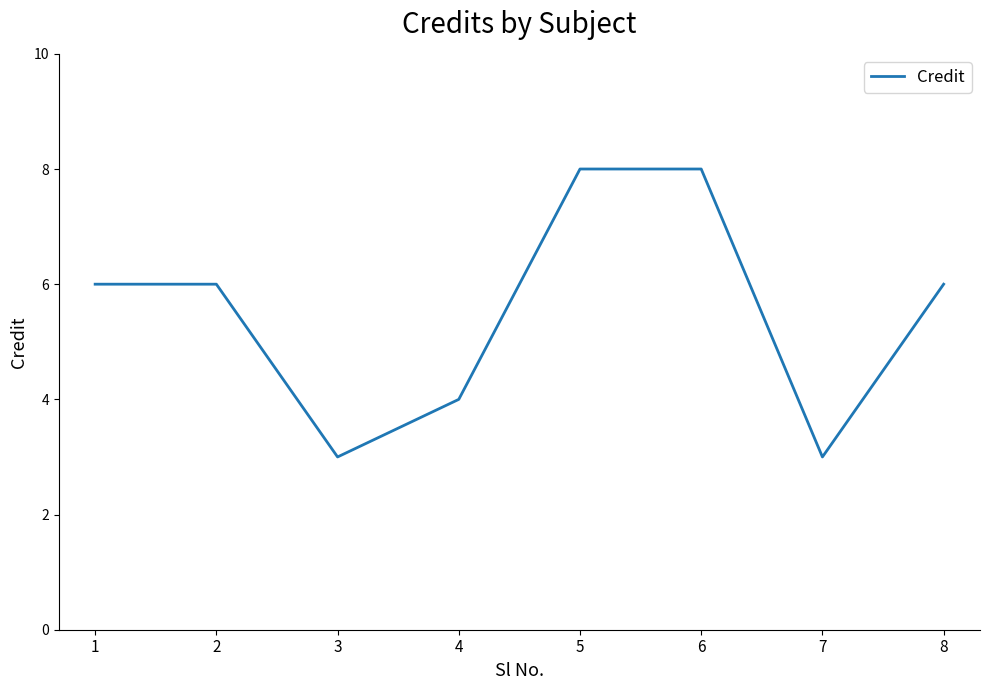

What is the minimum value shown in the chart?

3